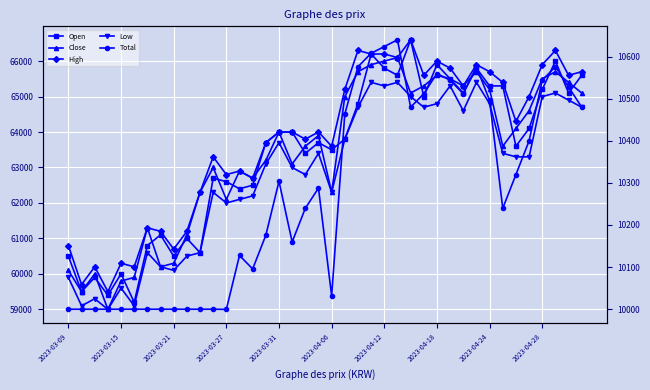

What is the average value of the High series?

63782.5